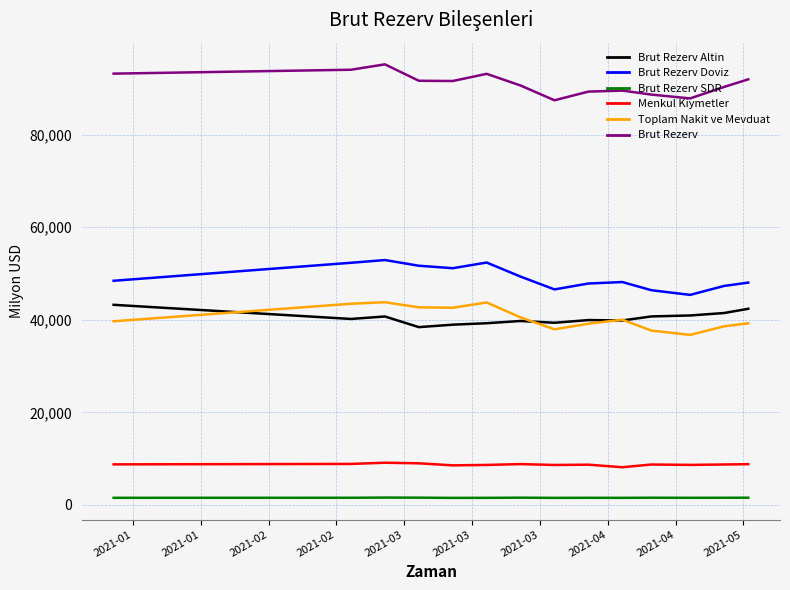

Does the chart display data point markers on the line(s)?

No